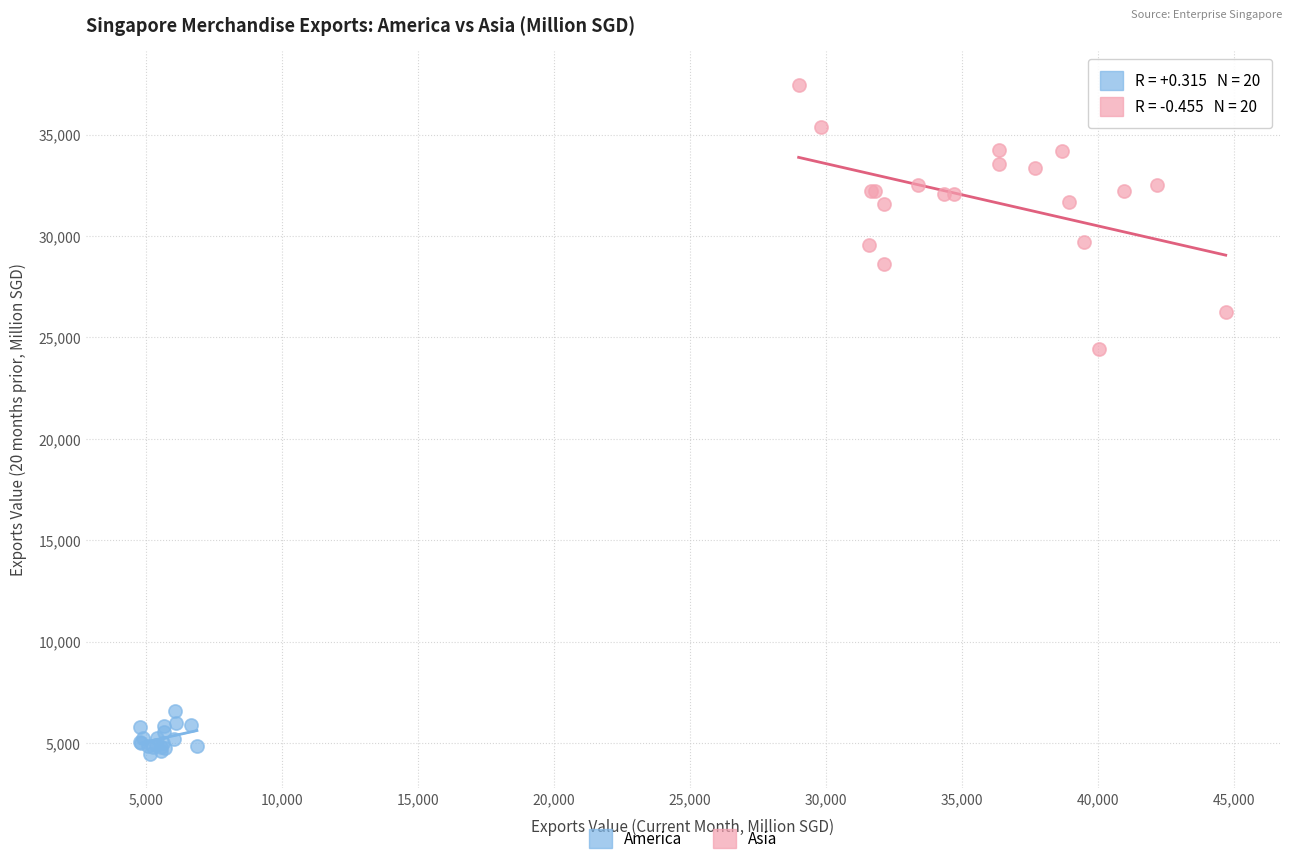

Which series has the widest spread of Y values?

Asia